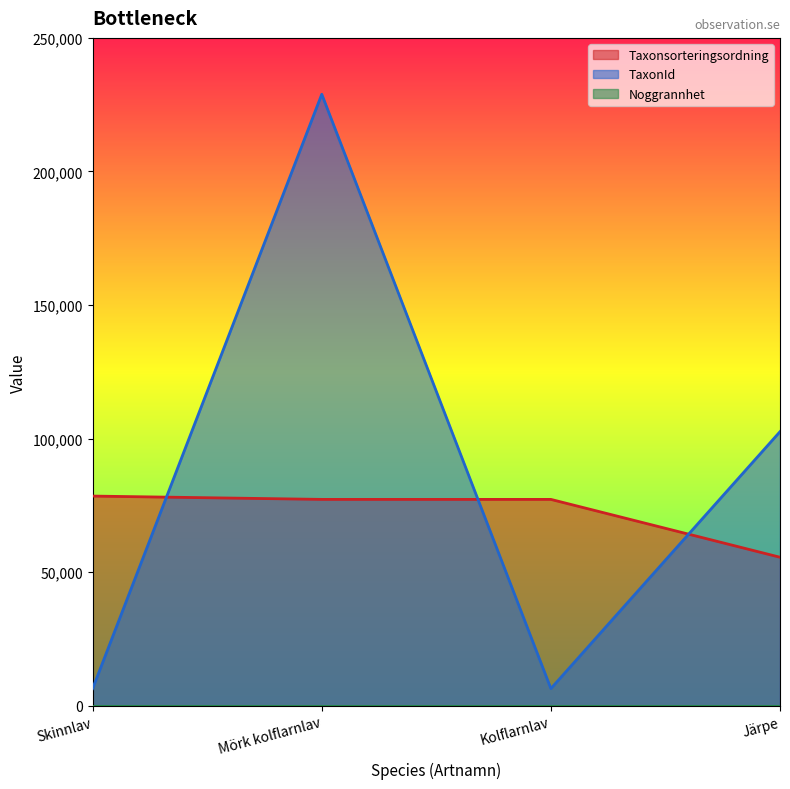

How many data points does each series have?

4